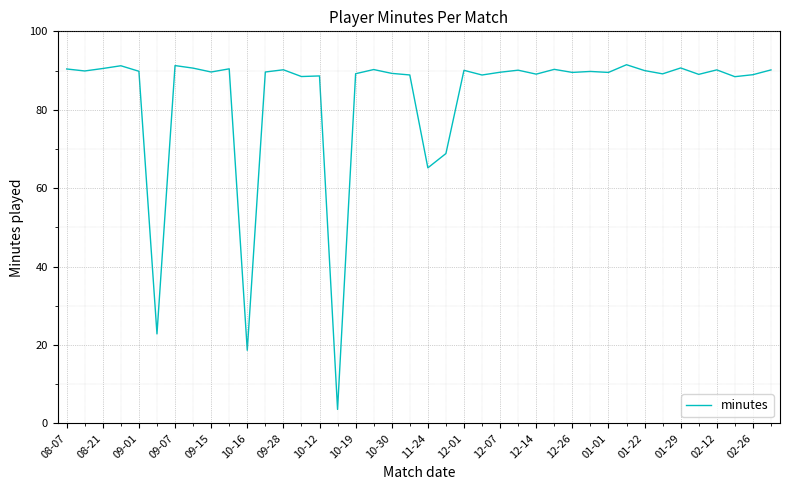

What is the smallest value displayed?

3.6